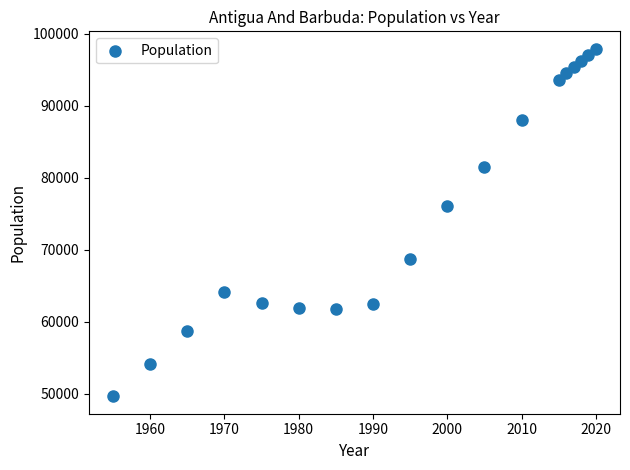

What Y value in the scatter plot is closest to 73788?

76016